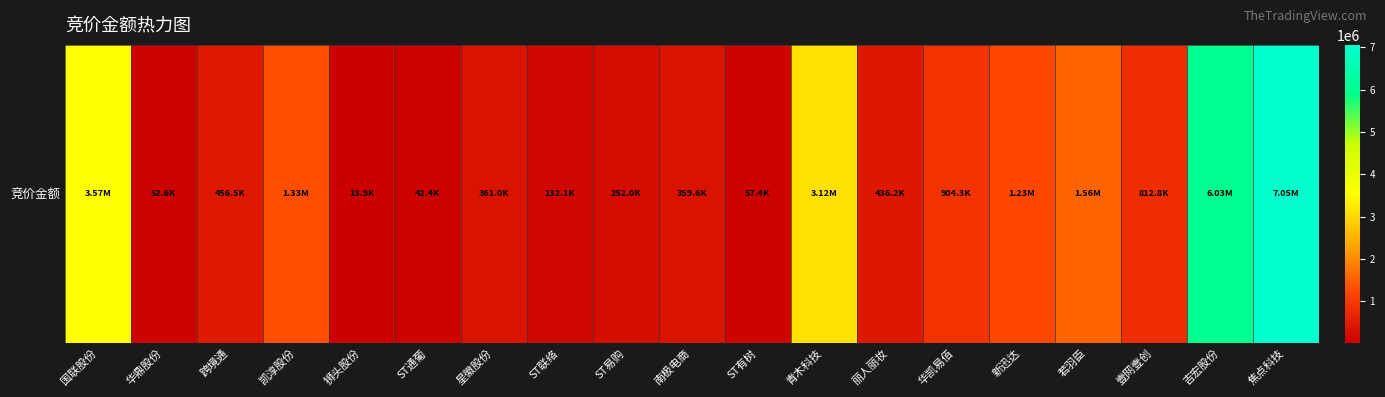

Which label corresponds to the smallest value in the chart?

狮头股份